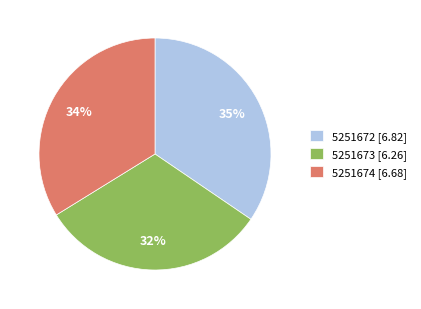

Between 5251674 [6.68] and 5251672 [6.82], which is larger?

5251672 [6.82]